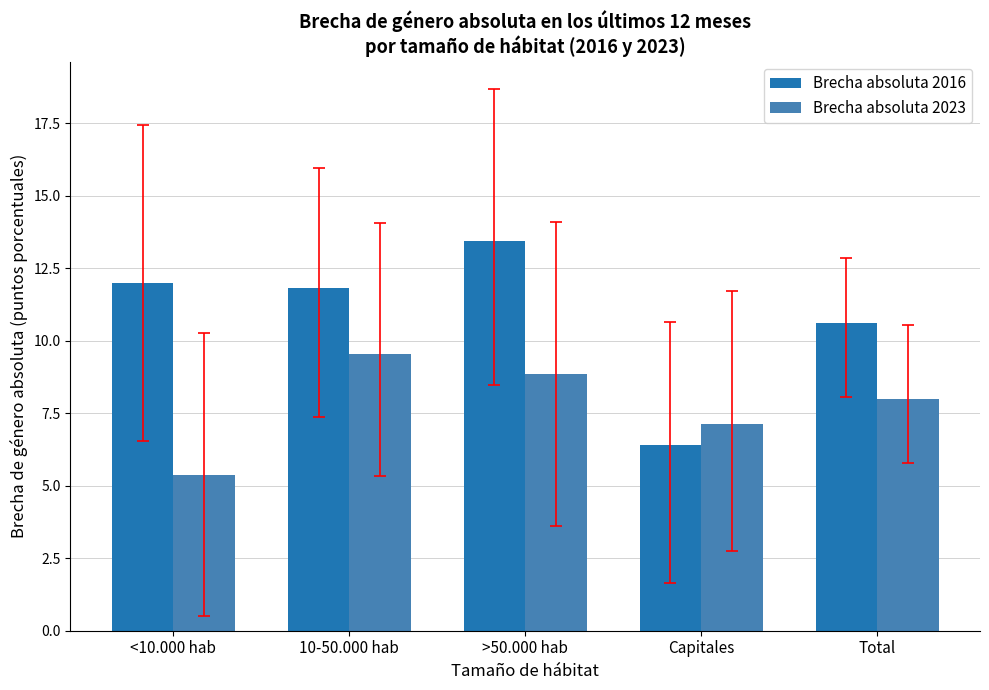

What is the approximate value of Brecha absoluta 2023 at 10-50.000 hab?

9.5